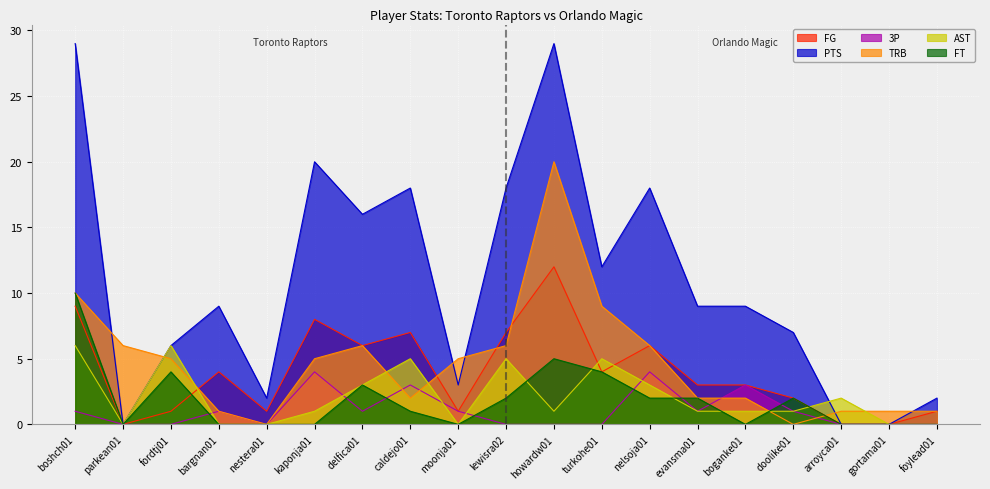

What is the sum of the FG values at arroyca01 and boshch01?

9